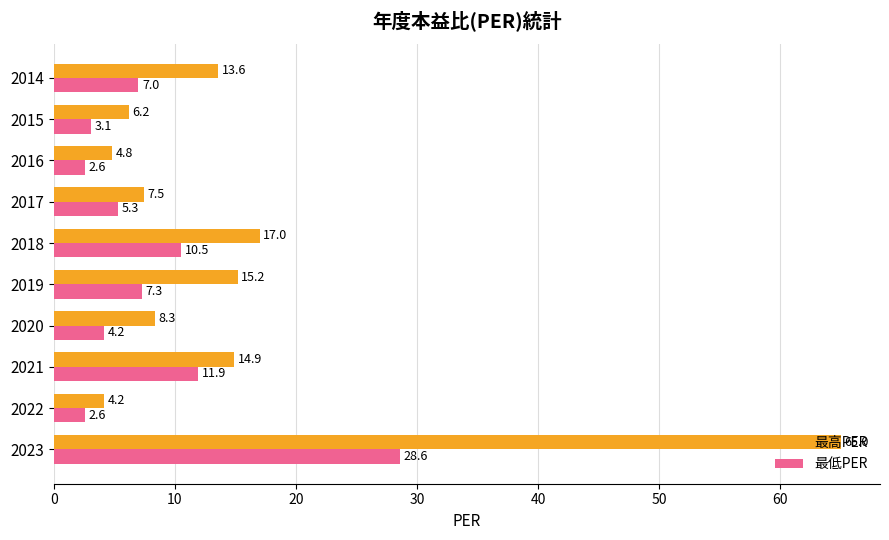

What is the greatest value displayed?

65.0